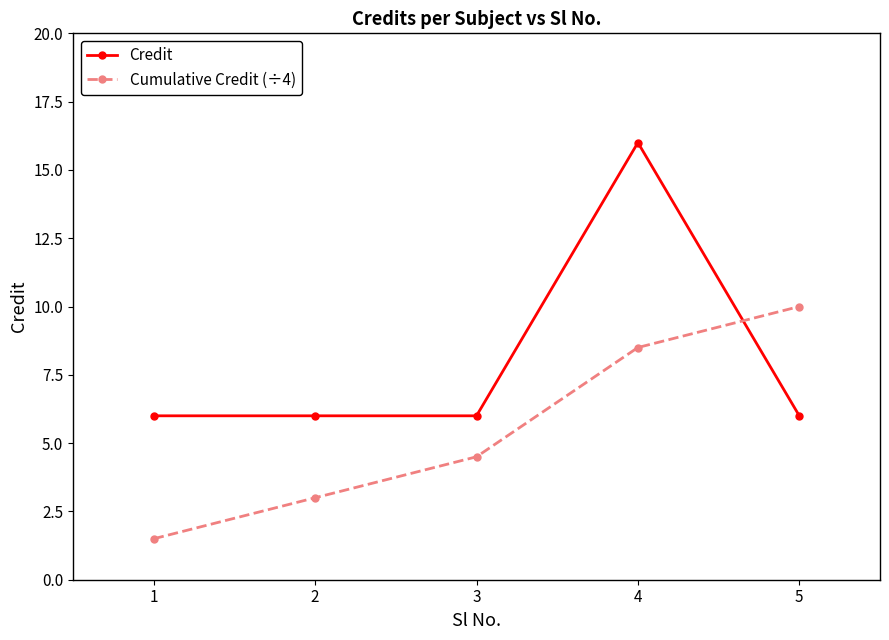

True or false: Cumulative Credit (÷4) has a value of 4.5 at 3.

True